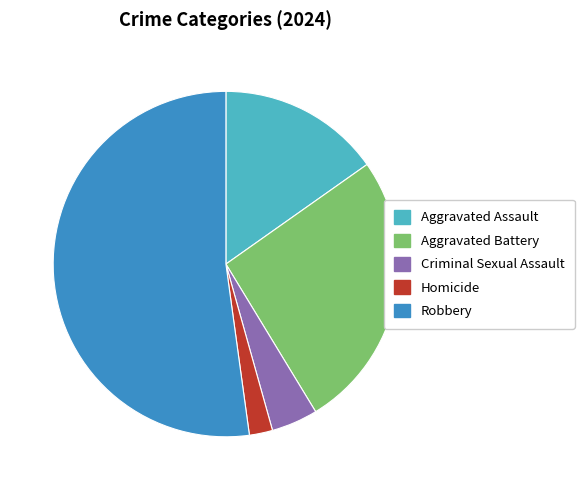

Is the sum of Aggravated Assault and Homicide greater than half?

No